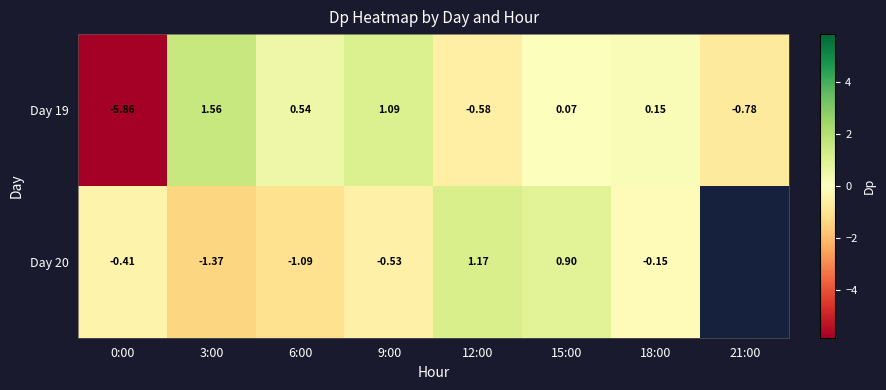

Where does the Day 19 series first go above 0?

3:00